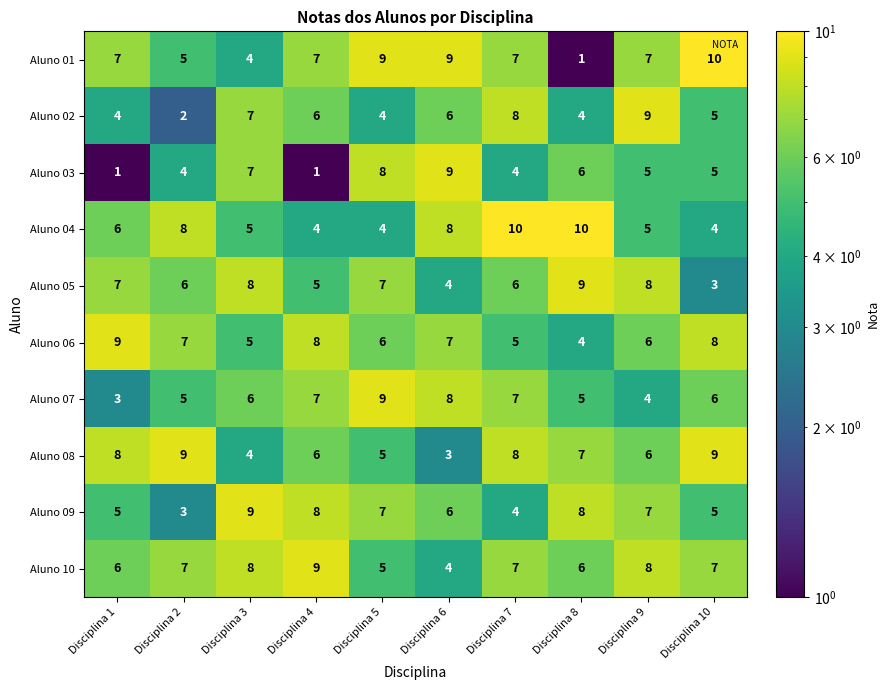

What value does the Aluno 03 series have at Disciplina 9?

5